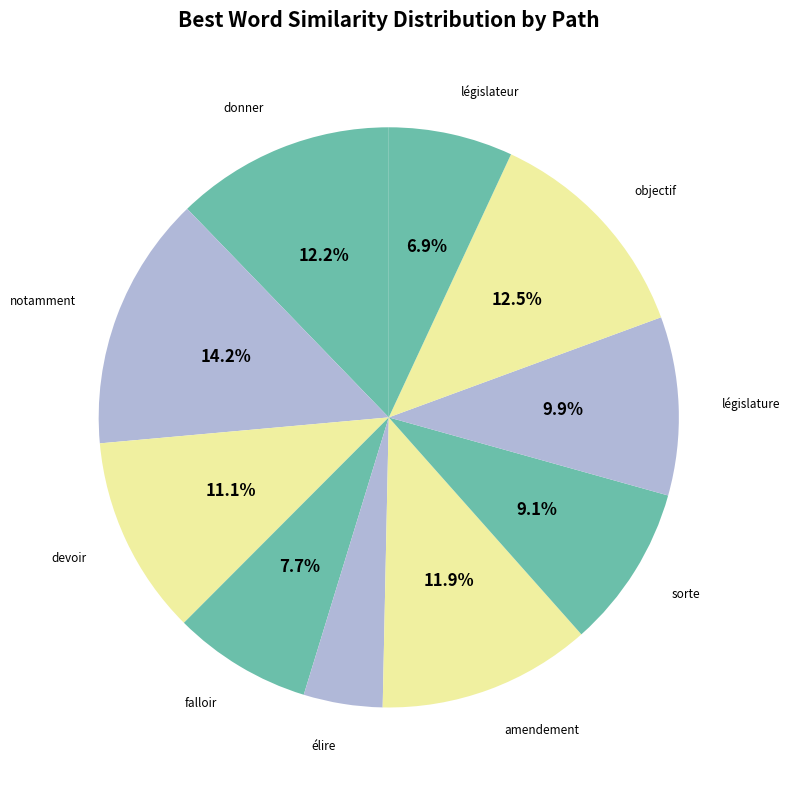

Which slice is the smallest?

élire